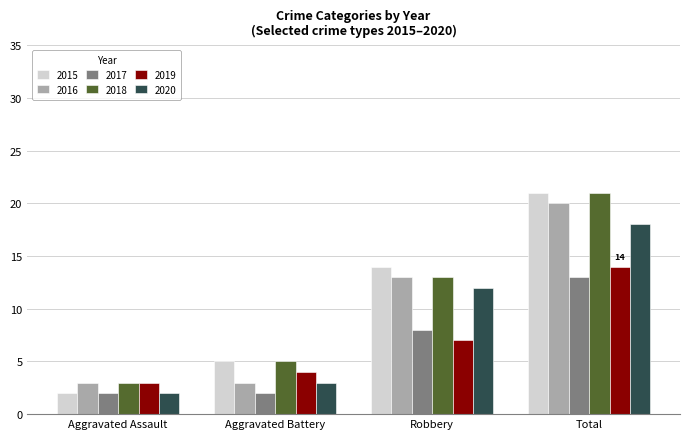

What is the spread (max minus min) of values at Total?

8